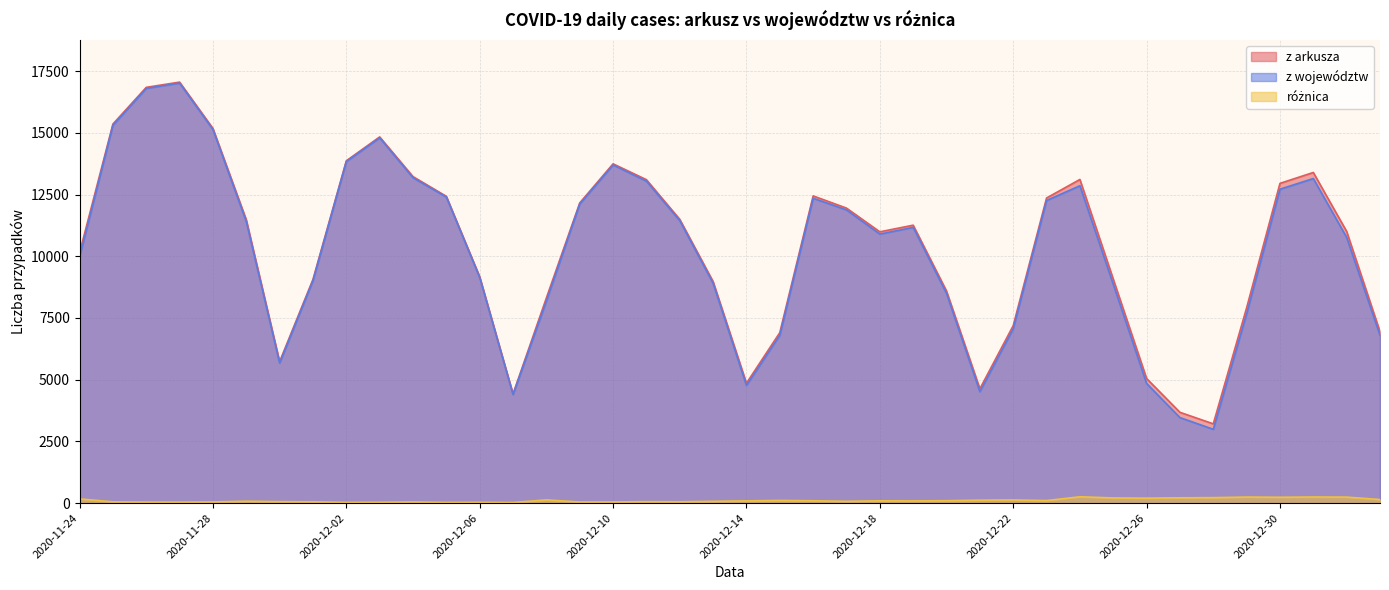

How many interior local valleys does the różnica series have?

11